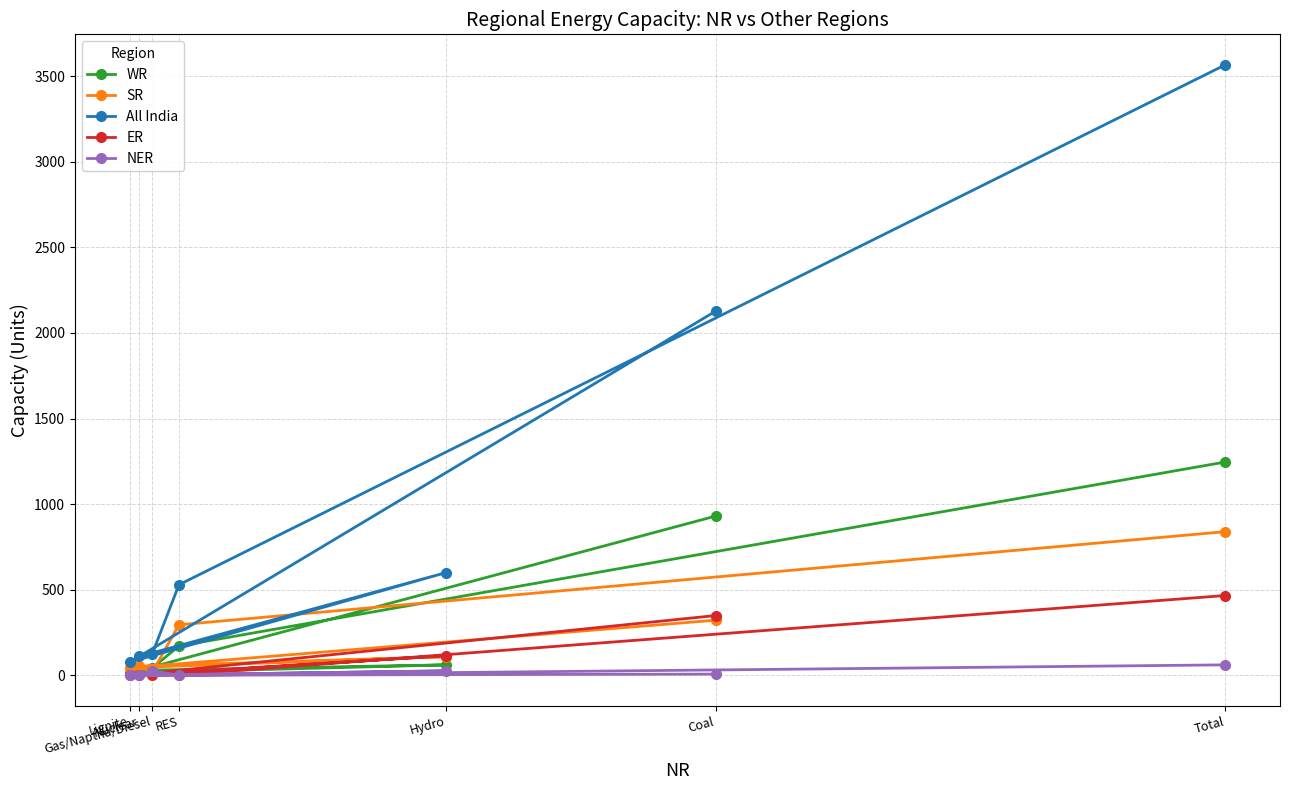

What is the approximate value of WR at RES, to the nearest 50?

150